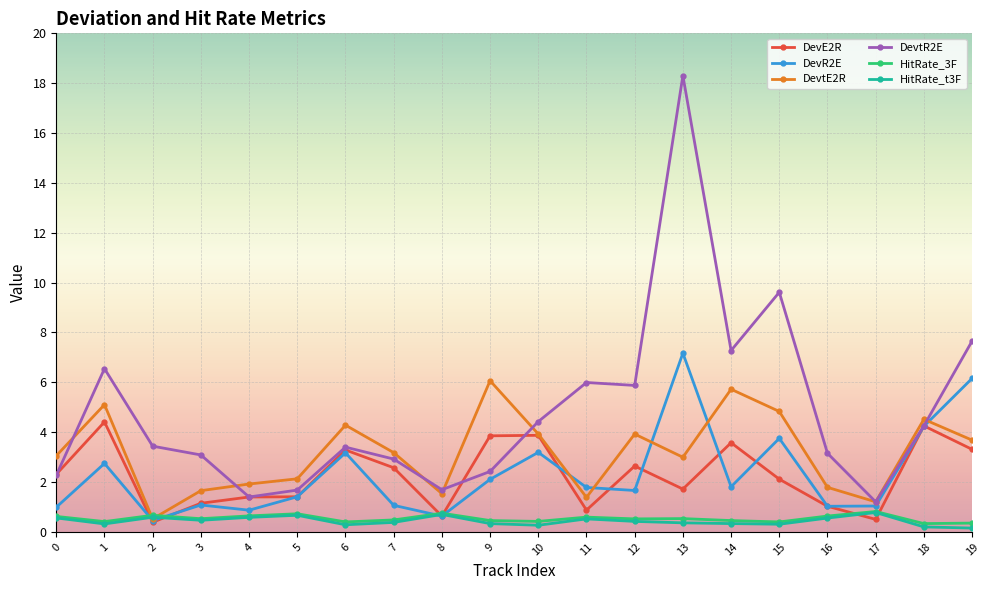

What is the greatest value displayed?

18.3